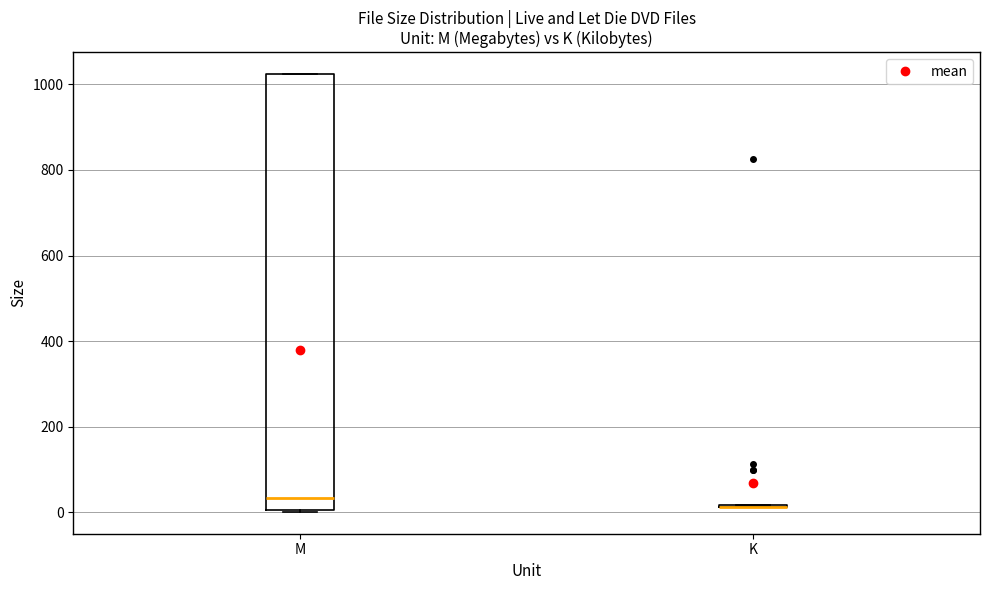

Reading left to right, transcribe this box plot: for each box, give where its median line is, the range the box spans, and where its two whiskers end, as read against the y-axis. The values are not printed on the chart, so give them approximately, as read against the axis.

M: median 40, box 0 to 1020, whiskers 0 to 1020
K: box collapsed to a line at 20, whiskers 20 to 20